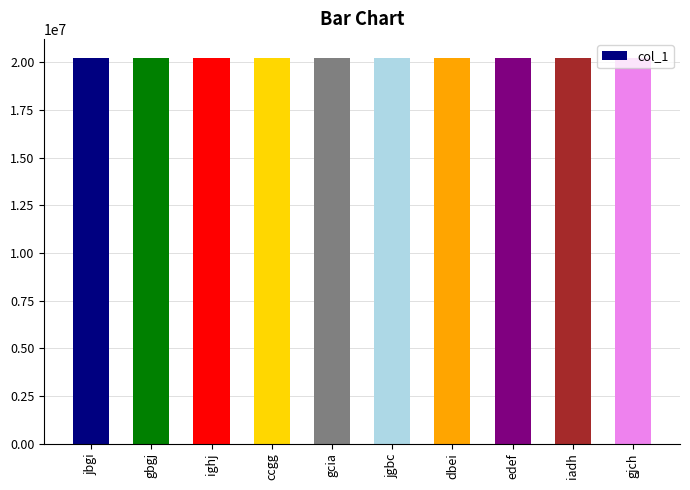

What is the sum of all values?

202239656